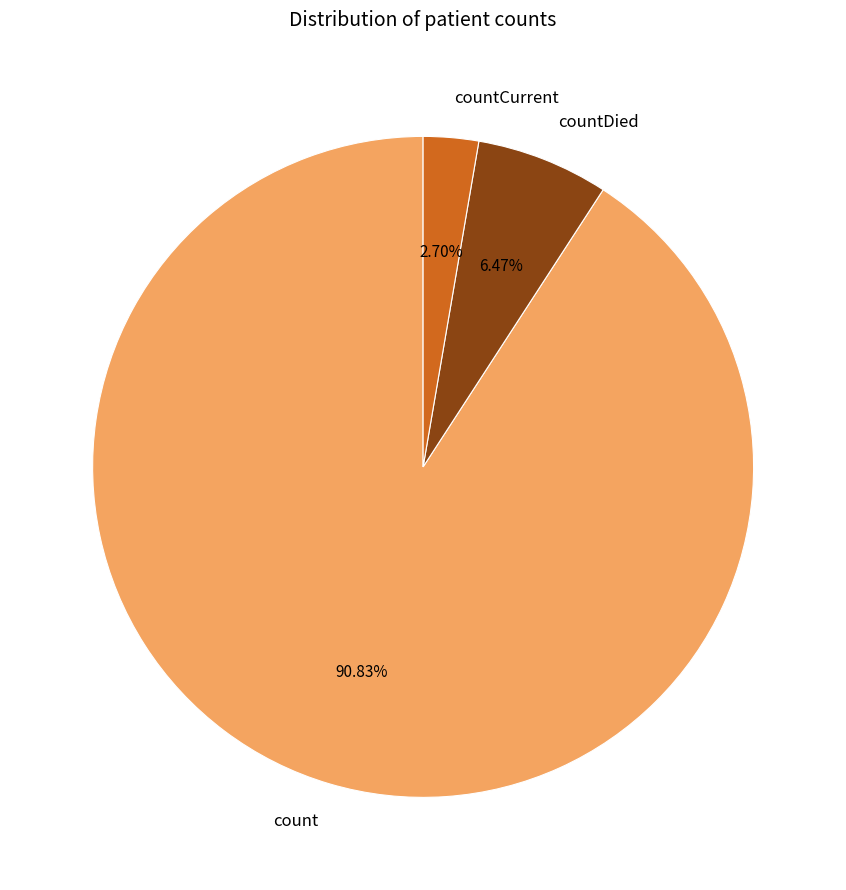

Is the sum of count and countCurrent greater than half?

Yes